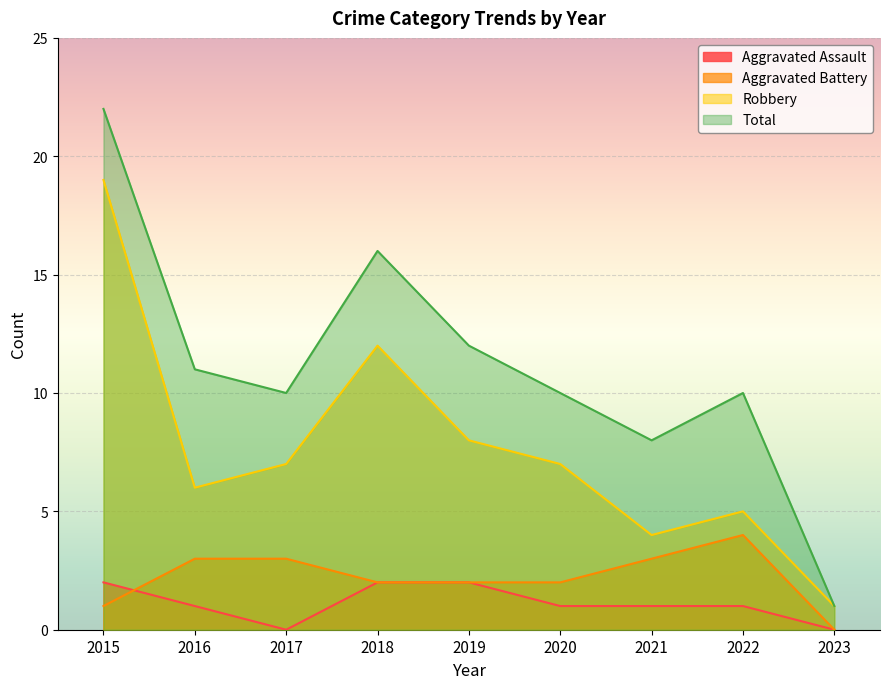

True or false: Aggravated Assault has more than 1 points higher than both neighbors.

False